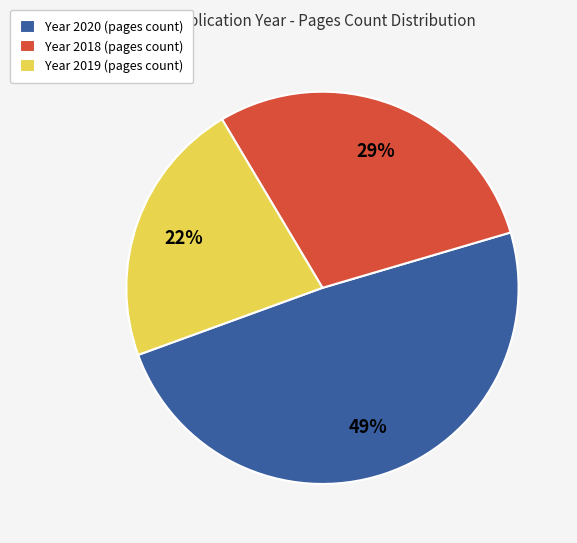

Is it true that Year 2020 (pages count) is 49% of the pie?

True